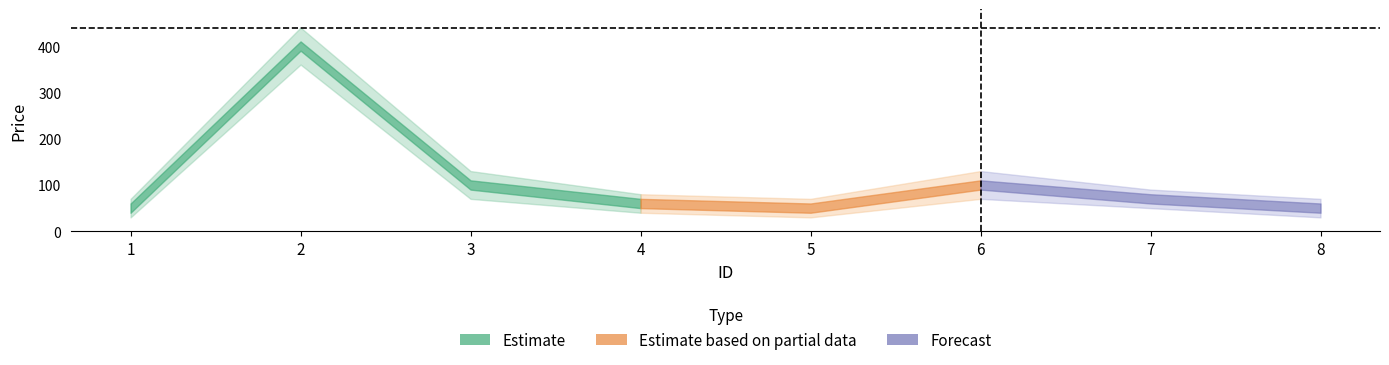

Rank the series at 6 from highest to lowest value.

price_upper, price, price_lower